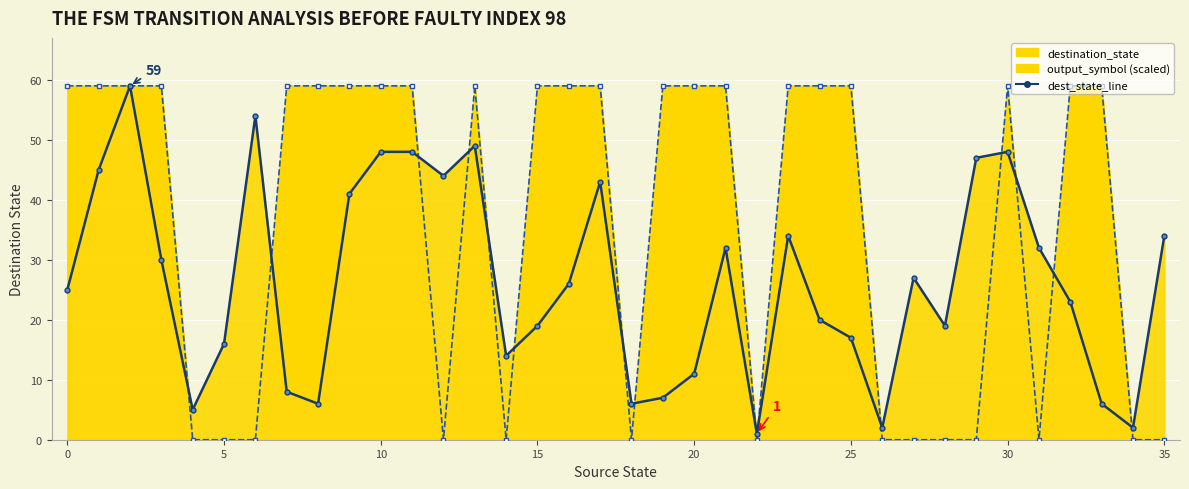

What is the sum of all dest_state_line values?

948